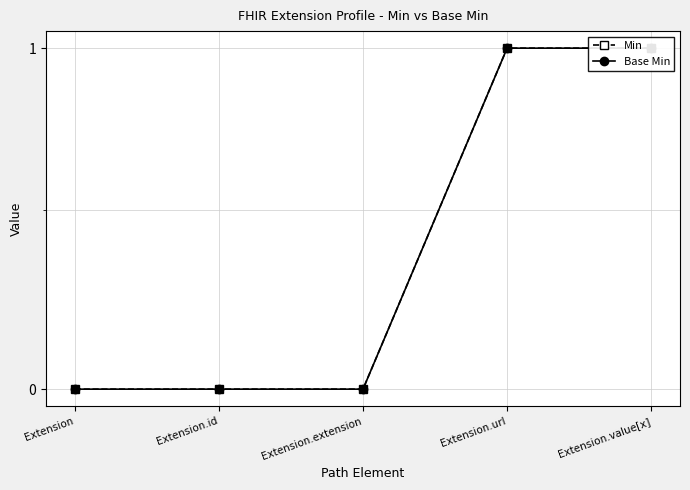

What position from the left is Extension.extension?

3